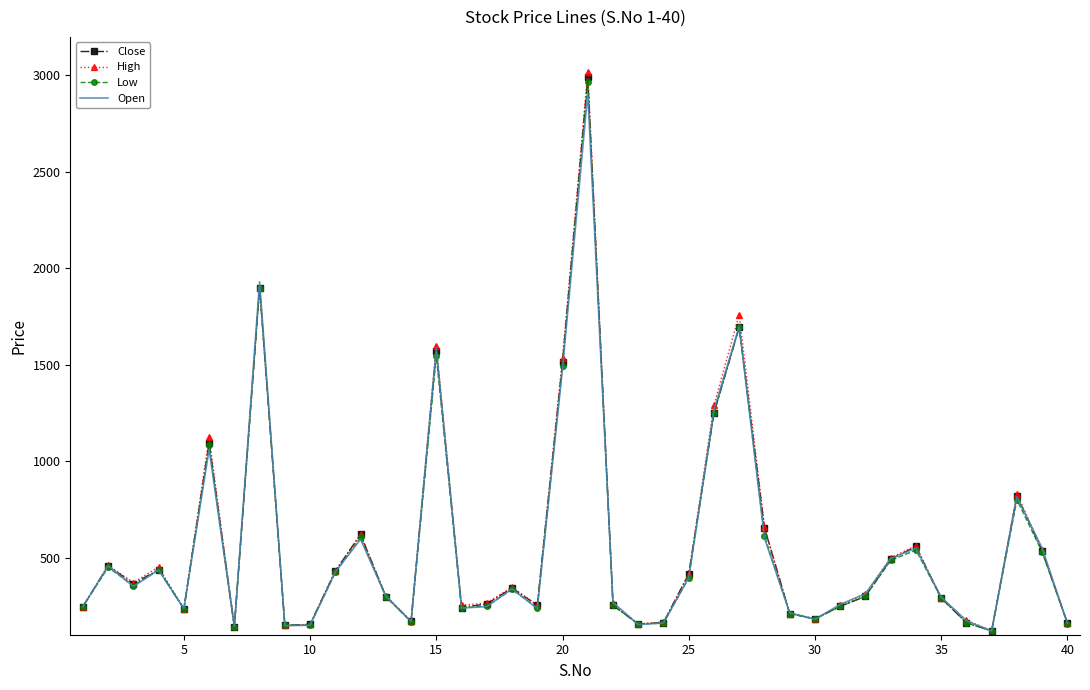

Rank the series by their maximum value, from highest to lowest.

High, Close, Low, Open